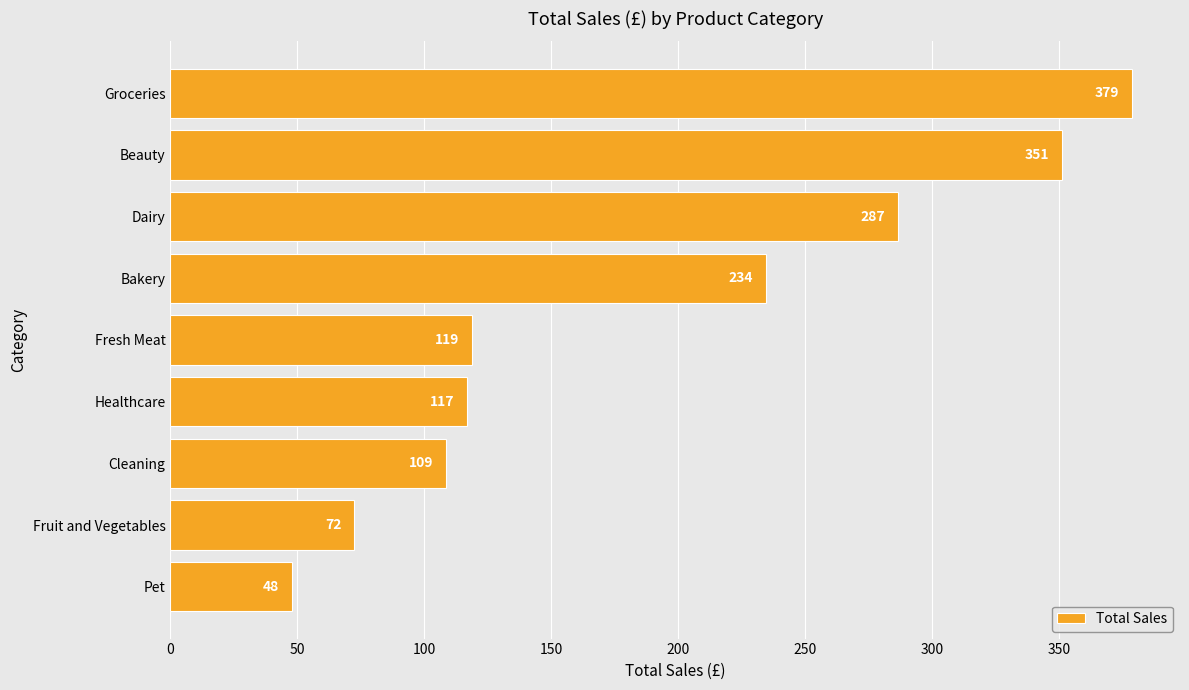

How many distinct data groups are displayed?

1